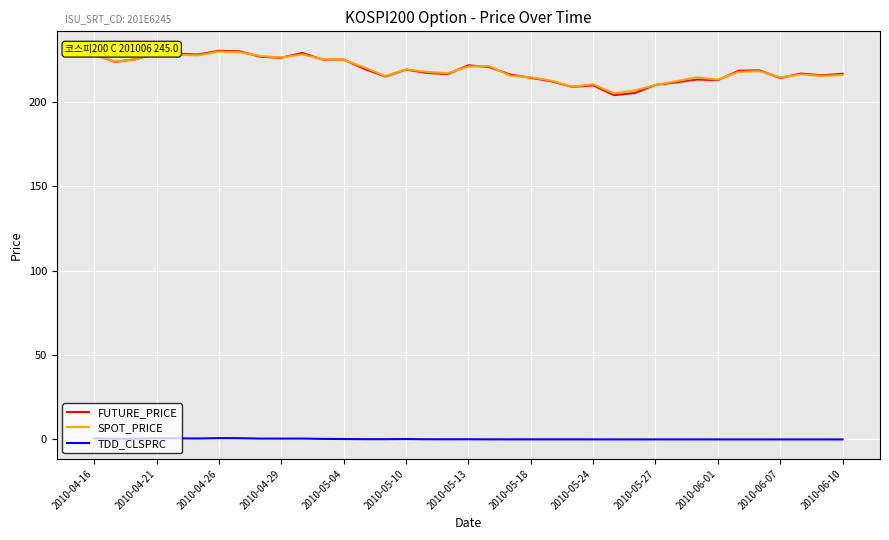

True or false: SPOT_PRICE and TDD_CLSPRC cross at least once.

False